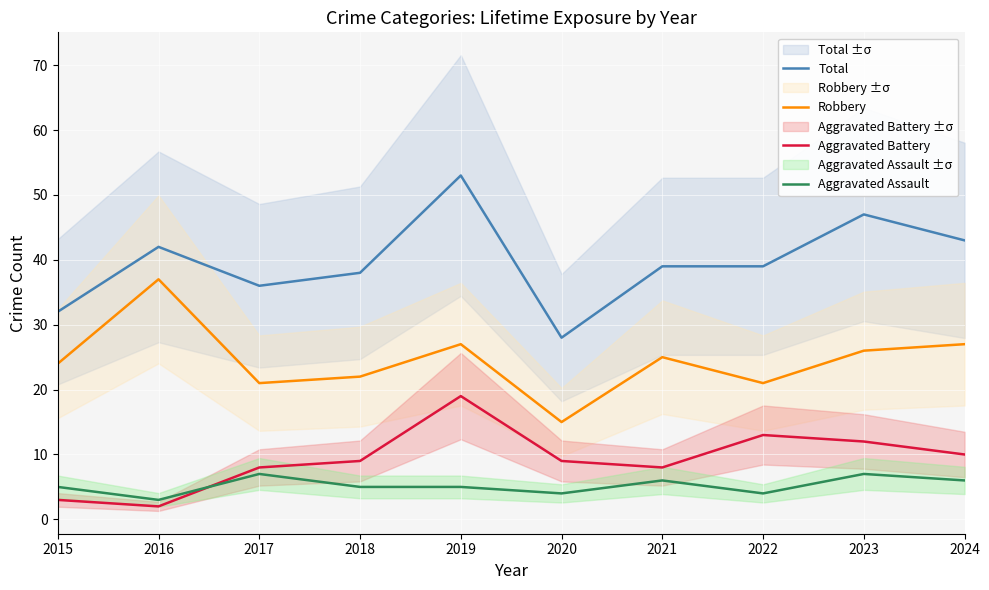

List the labels in order of Robbery value, largest first.

2016, 2019, 2024, 2023, 2021, 2015, 2018, 2017, 2022, 2020